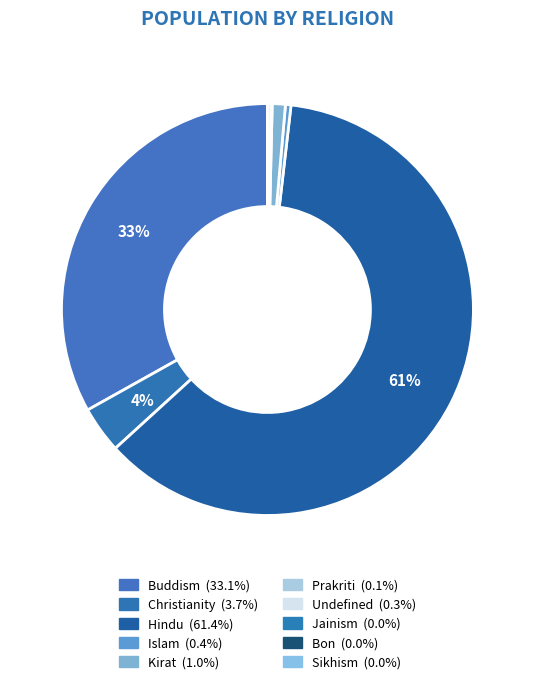

Which has a higher value, Sikhism or Christianity?

Christianity